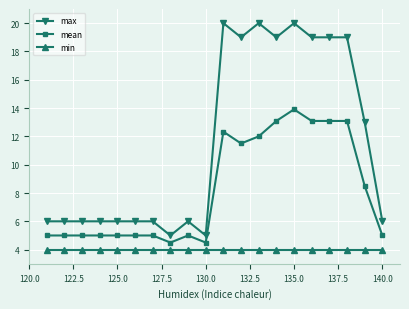

List the series in order of their overall mean, highest first.

max, mean, min